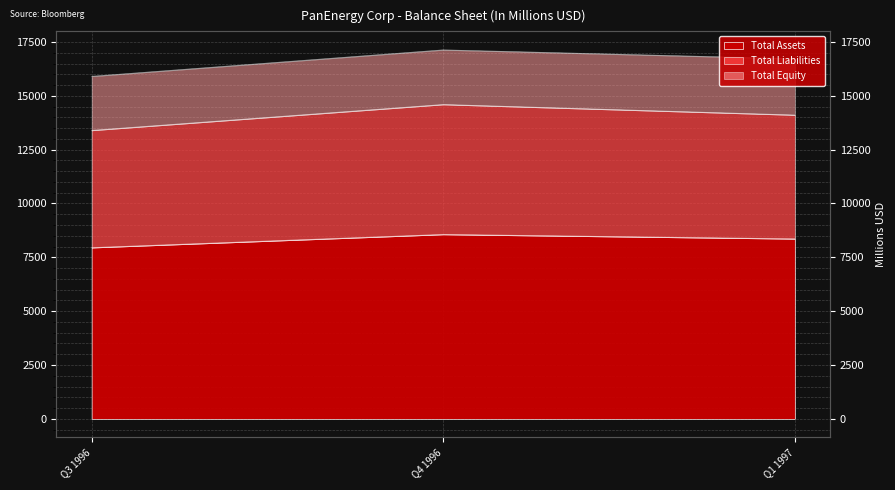

What position from the right is Q4 1996?

2